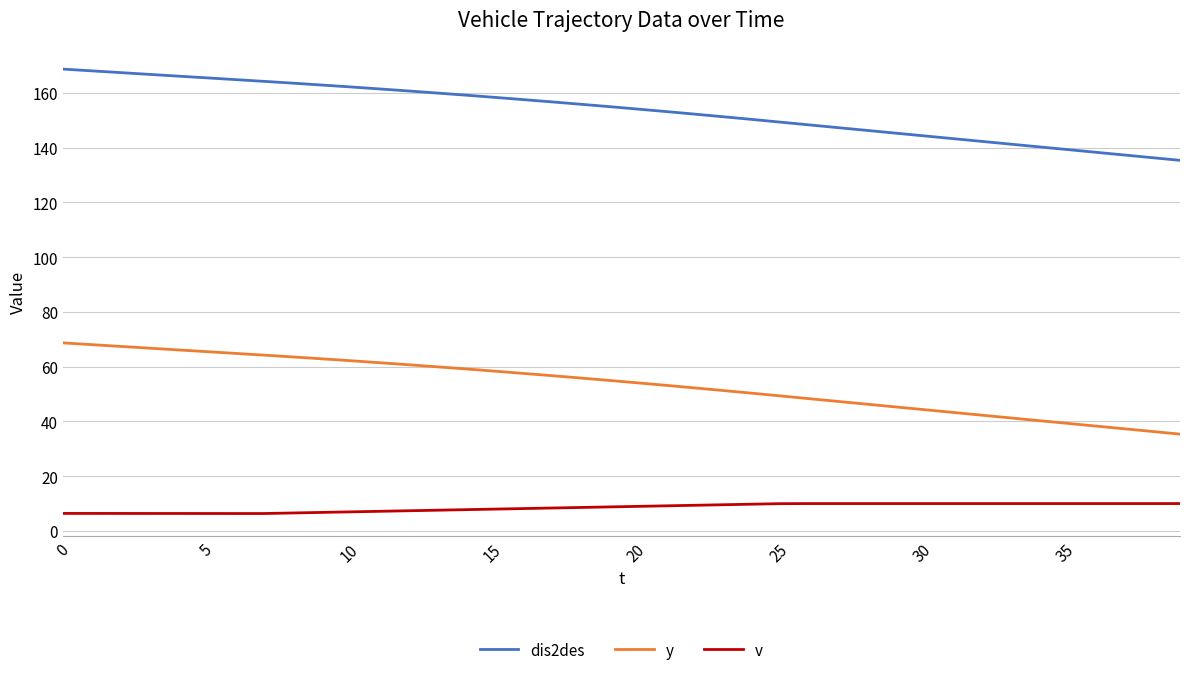

How many values in the dis2des series exceed 155?

20